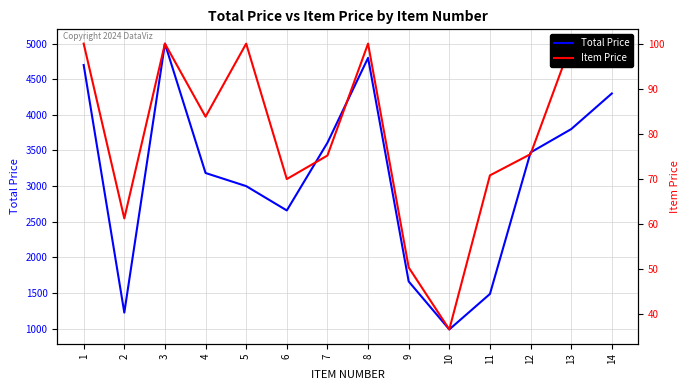

What is the total value across all series at 7?

3683.8